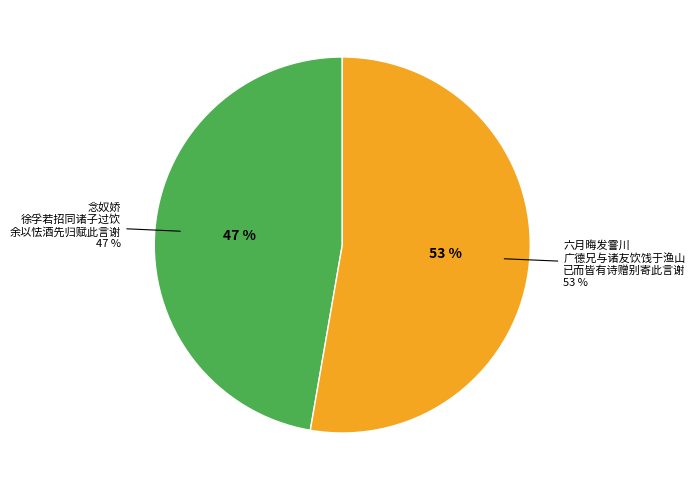

What portion of the pie excludes 六月晦发霅川广德兄与诸友饮饯于渔山已而皆有诗赠别寄此言谢?

47.3%